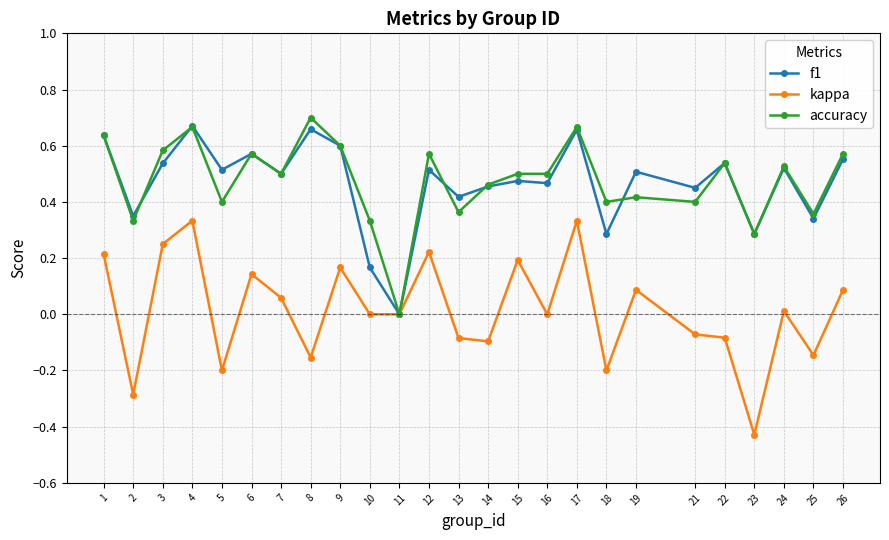

True or false: kappa has a value of 0.2 at 1.

True